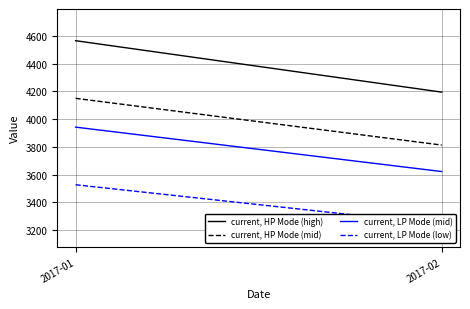

What is the value of the current, HP Mode (high) point at the 2nd from the left?

4194.1